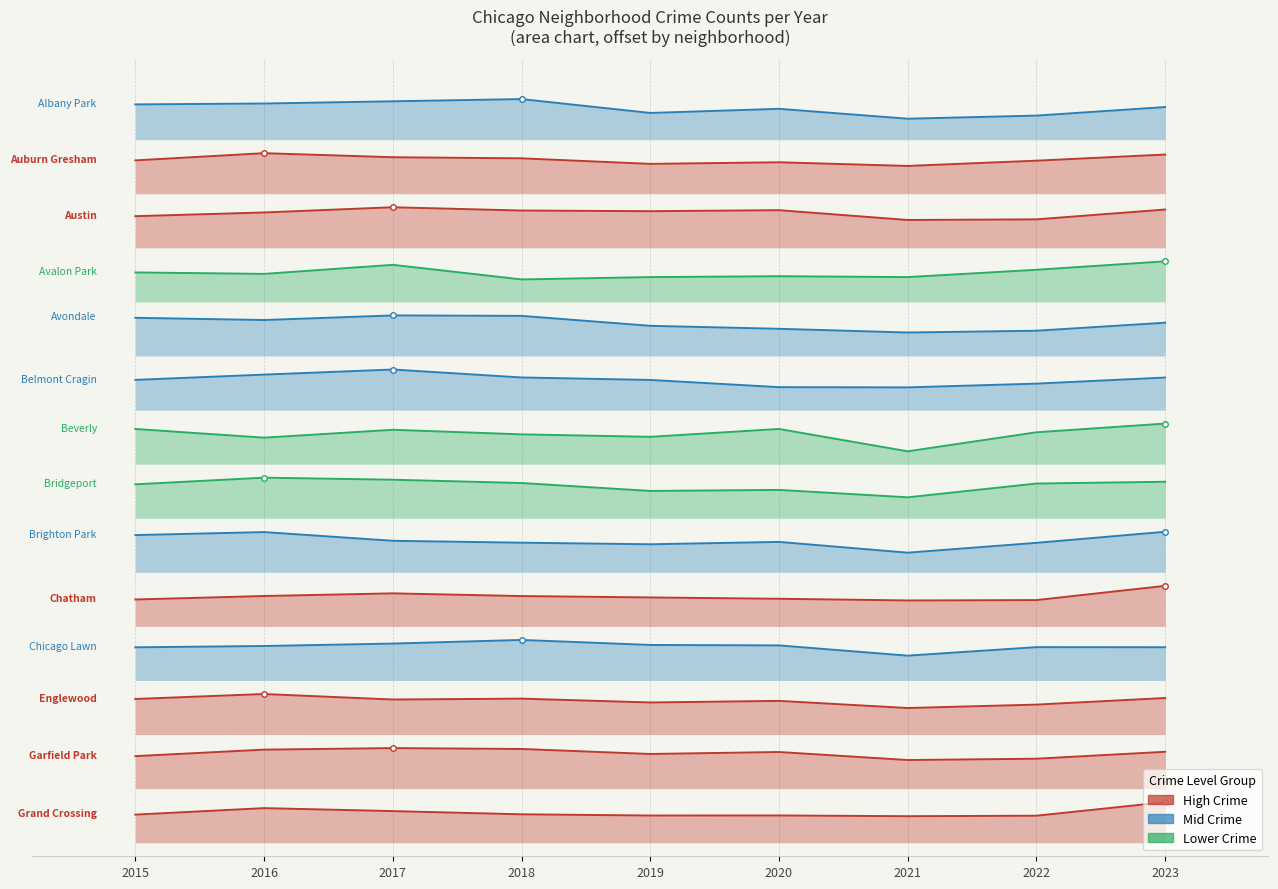

What is the maximum value shown in the chart?

900.0